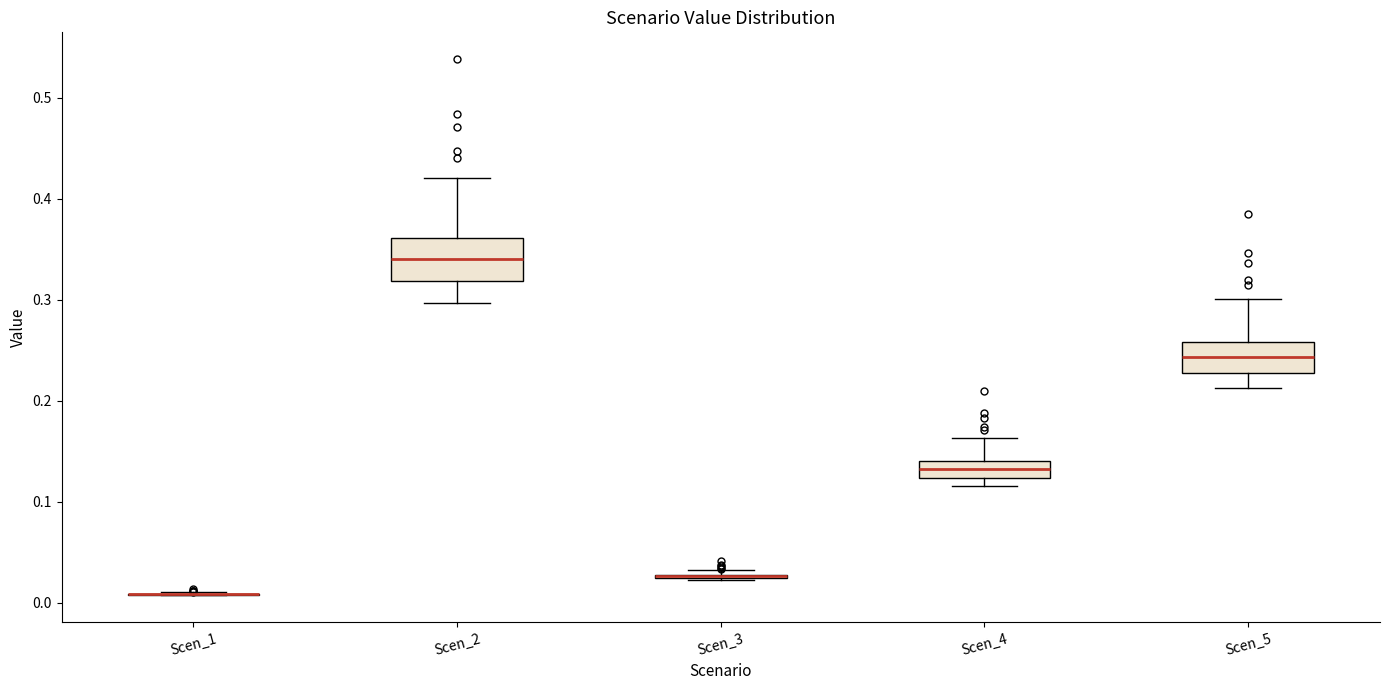

Reading left to right, read every box against the y-axis: the position of its median line, the range the box covers, and the ends of its whiskers. The values are not printed on the chart, so give them approximately, as read against the axis.

Scen_1: box collapsed to a line at 0.01, whiskers 0.01 to 0.01
Scen_2: median 0.34, box 0.32 to 0.36, whiskers 0.30 to 0.42
Scen_3: box collapsed to a line at 0.03, whiskers 0.02 to 0.03
Scen_4: median 0.13, box 0.12 to 0.14, whiskers 0.12 (just below the box's lower edge) to 0.16
Scen_5: median 0.24, box 0.23 to 0.26, whiskers 0.21 to 0.30